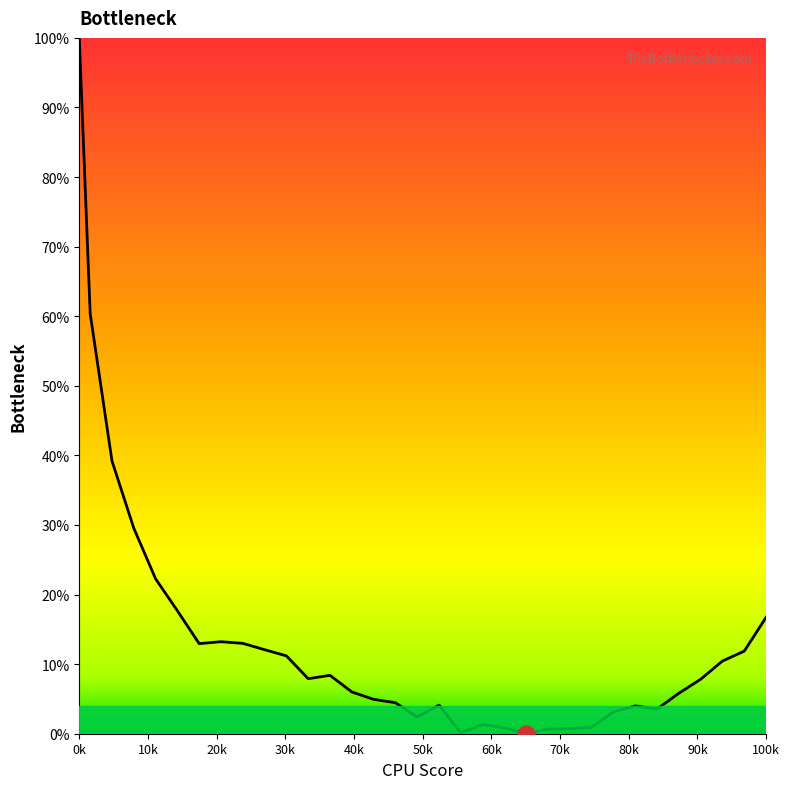

Does the chart have visible grid lines?

No